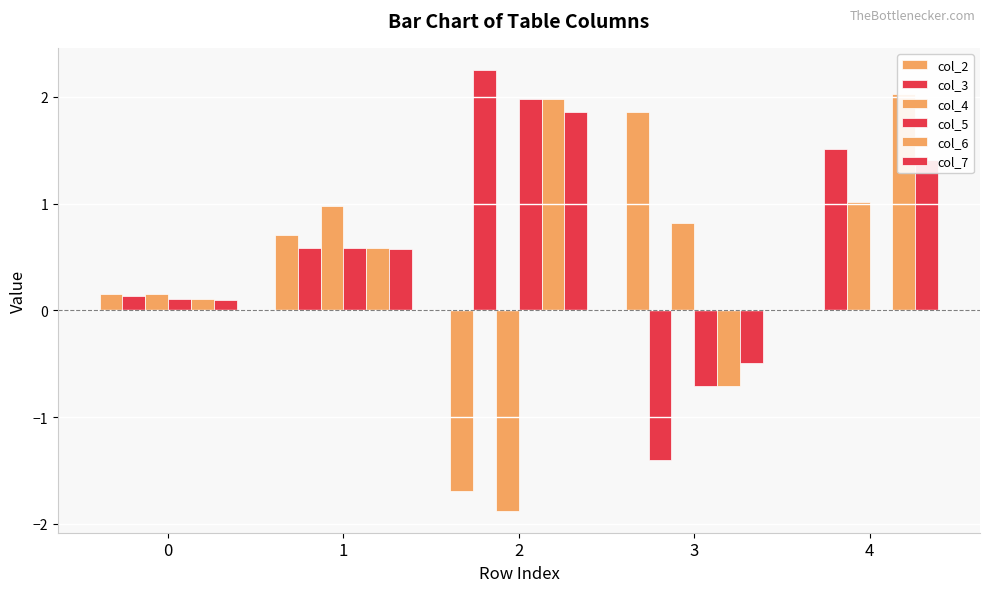

What is the total value across all series at 1?

4.0